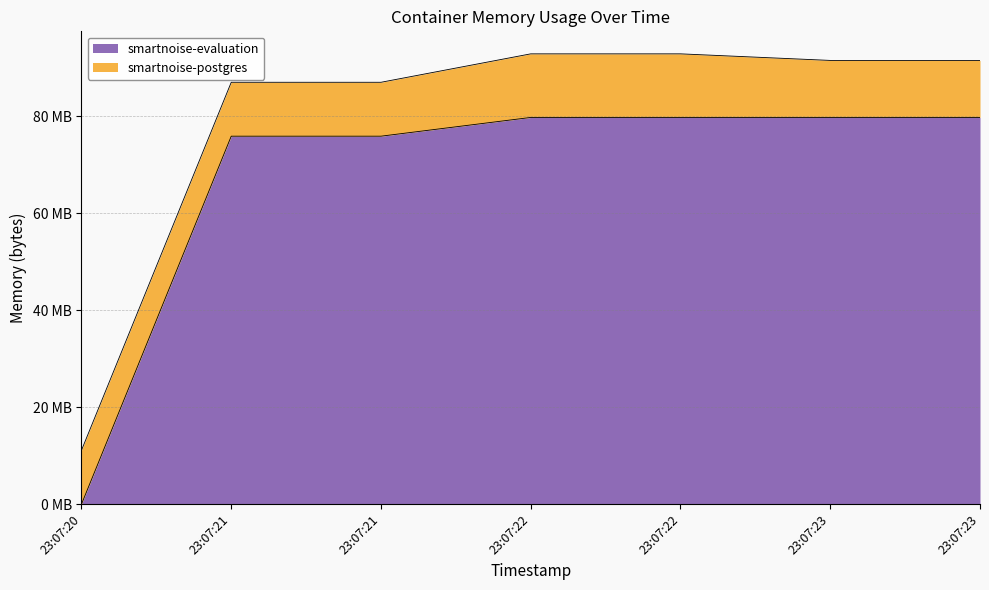

Rank the categories by value from highest to lowest.

23:07:22, 23:07:22, 23:07:23, 23:07:23, 23:07:21, 23:07:21, 23:07:20